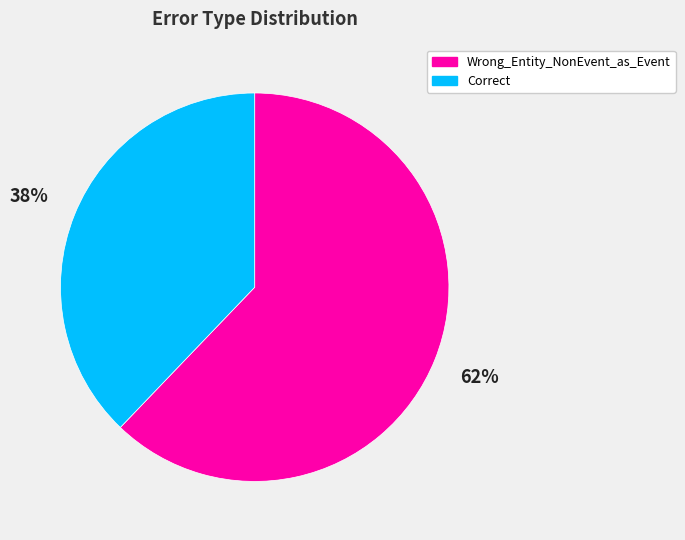

To the nearest percent, what is the difference between the Correct and Wrong_Entity_NonEvent_as_Event slice percentages?

24%